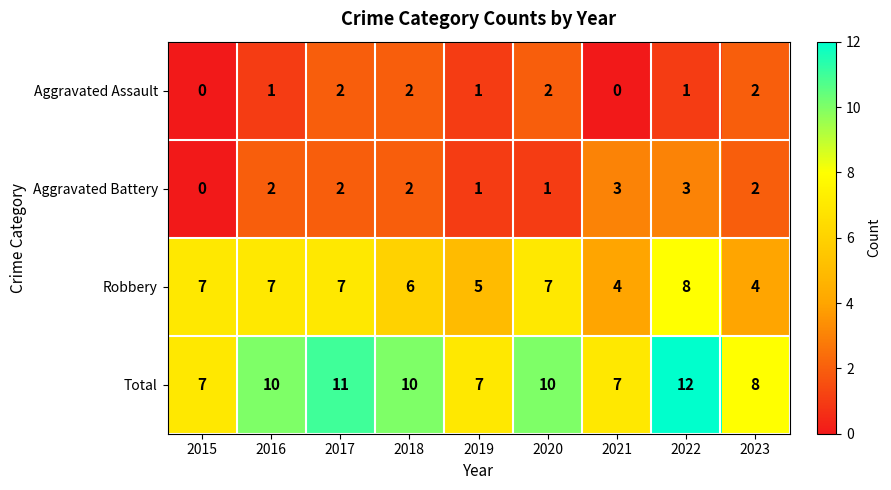

How many Robbery values are between 5 and 7?

6